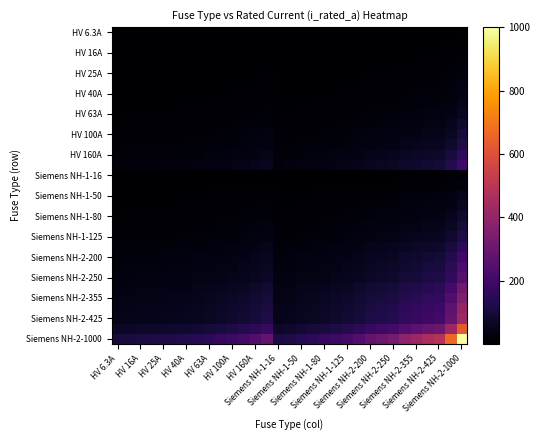

How many distinct data groups are displayed?

31